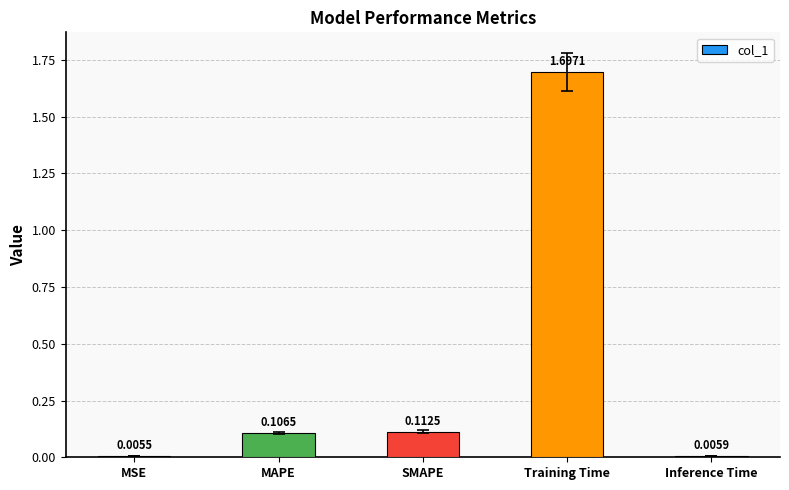

At which label is the value closest to 0?

MSE